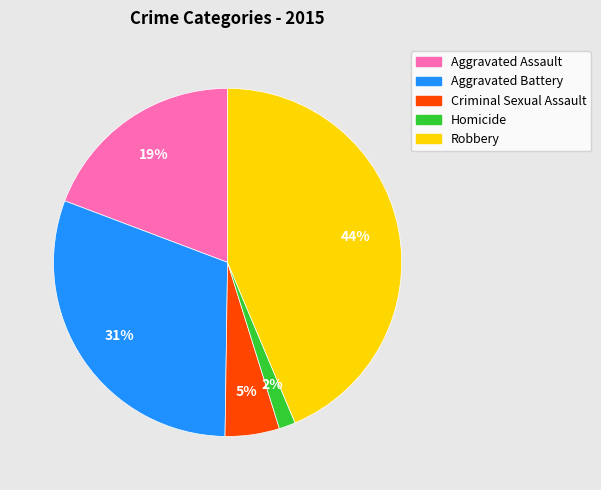

To the nearest percent, what is the difference between the largest and smallest slice percentages?

42%